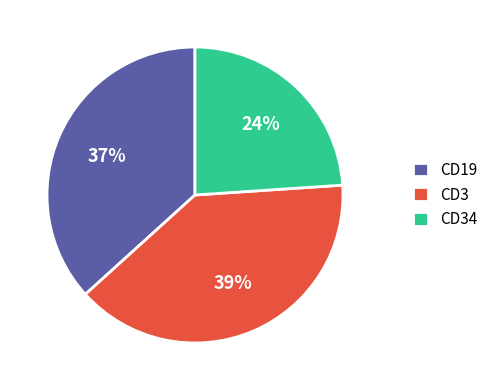

How many slices are in this pie chart?

3